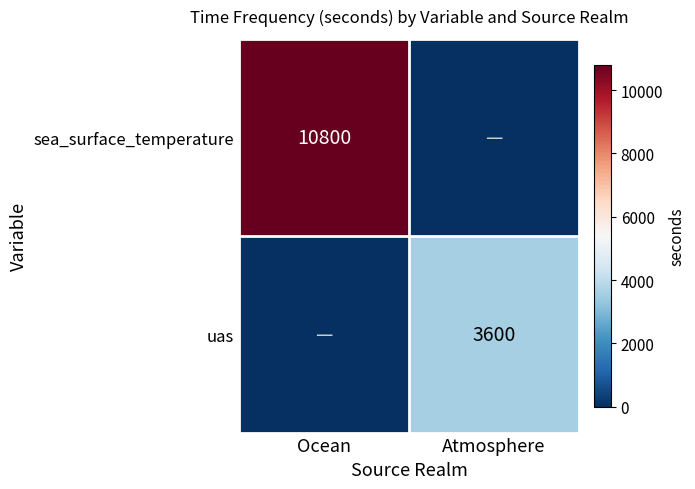

Is it true that uas equals 3600 at Atmosphere?

True